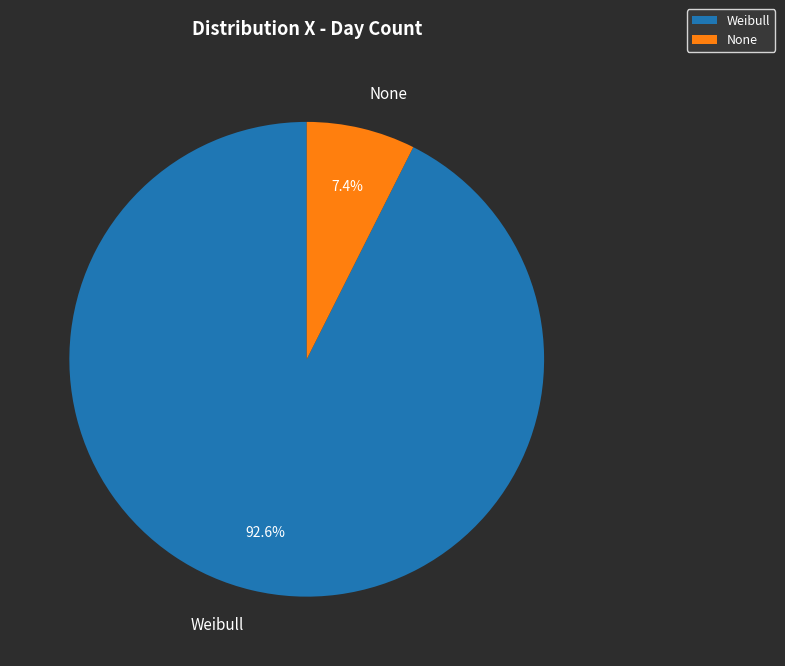

Count the number of slices in the pie.

2